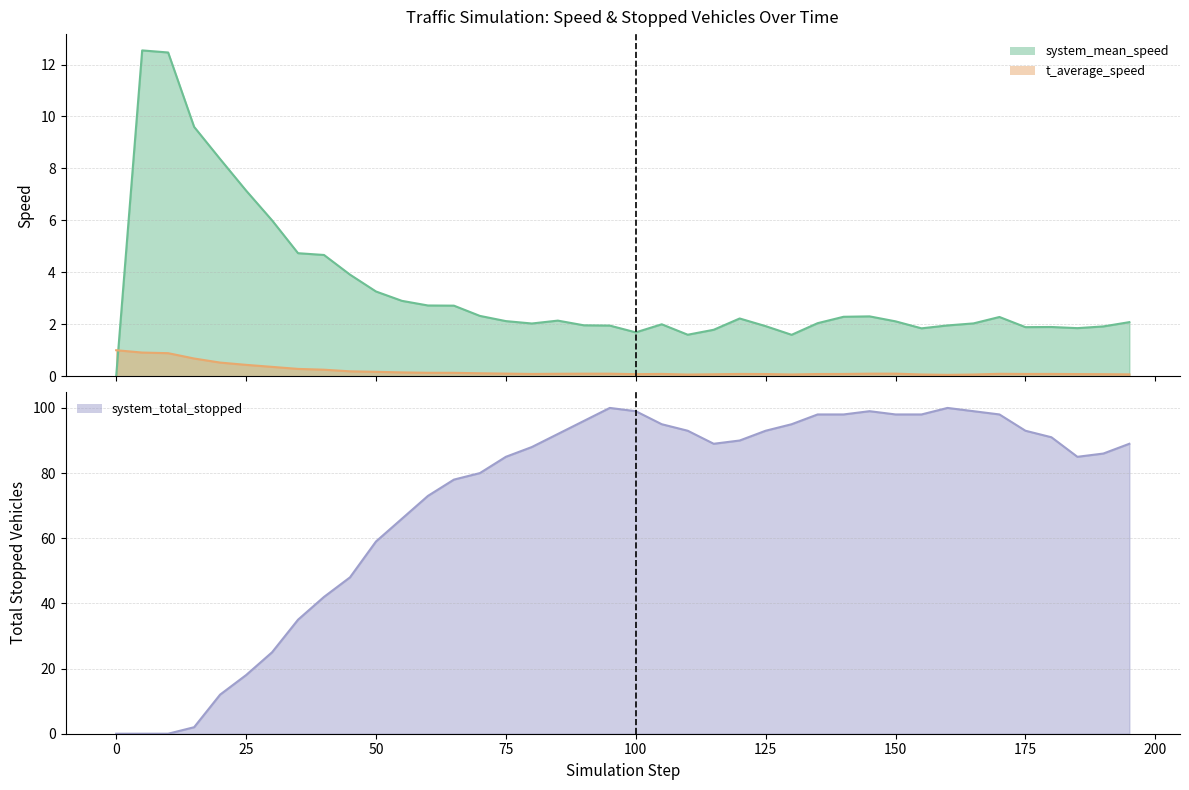

Where does the system_mean_speed series first go above 2?

5.0